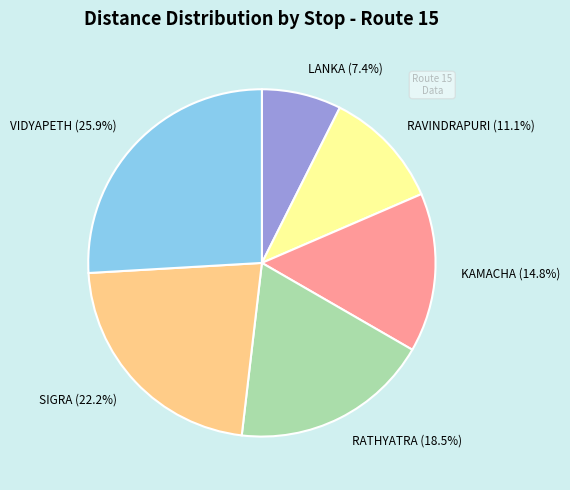

Is there any slice that represents more than half of the pie?

No